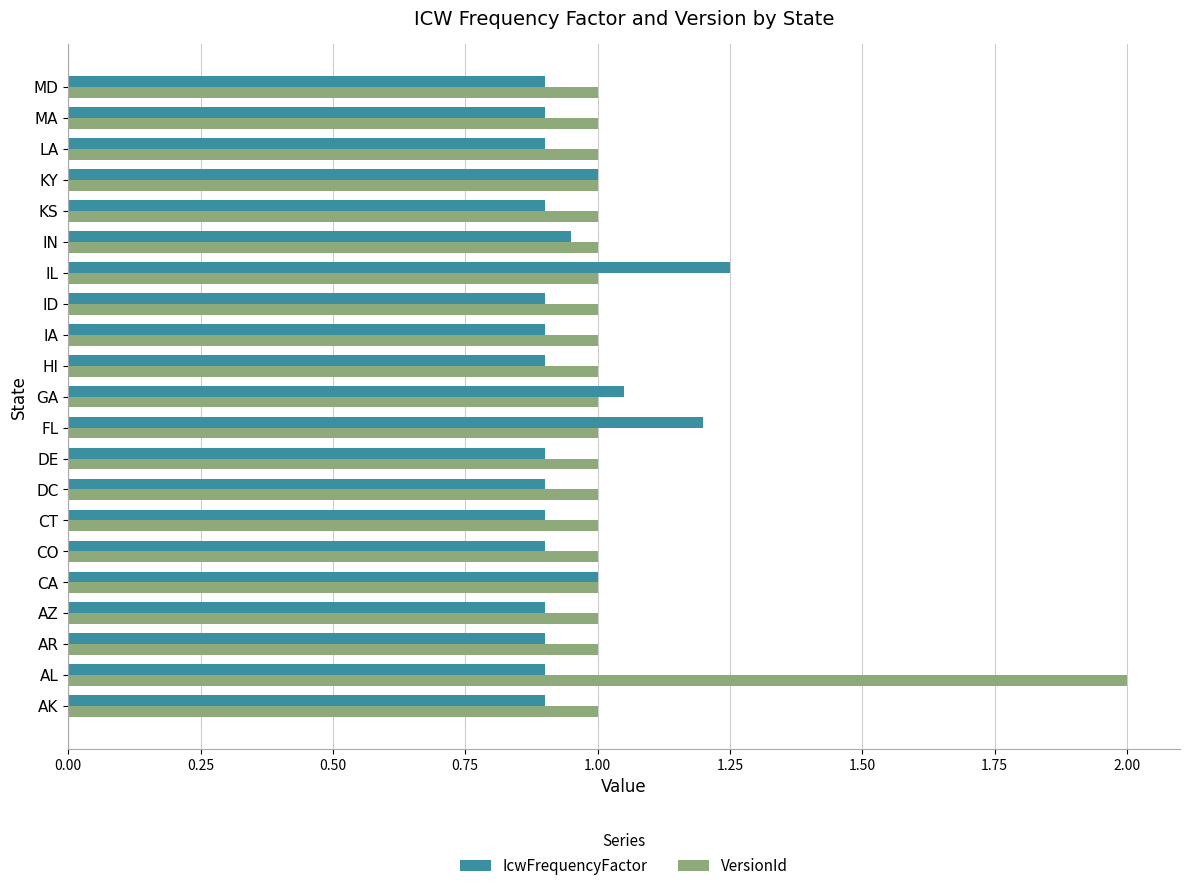

Is the value of VersionId at FL greater than the value of IcwFrequencyFactor at AZ?

Yes